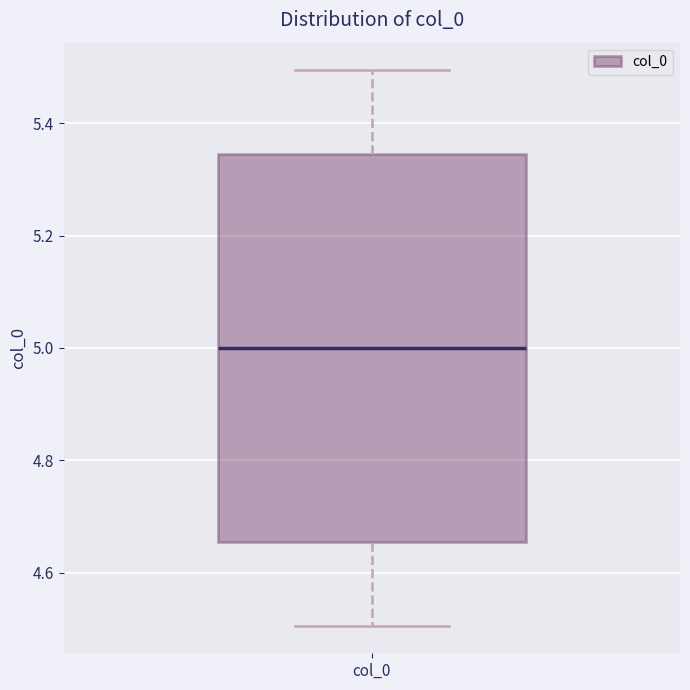

Where does the median line of the box for col_0 sit on the y-axis? The values are not printed on the chart, so give them approximately, as read against the axis.

5.00